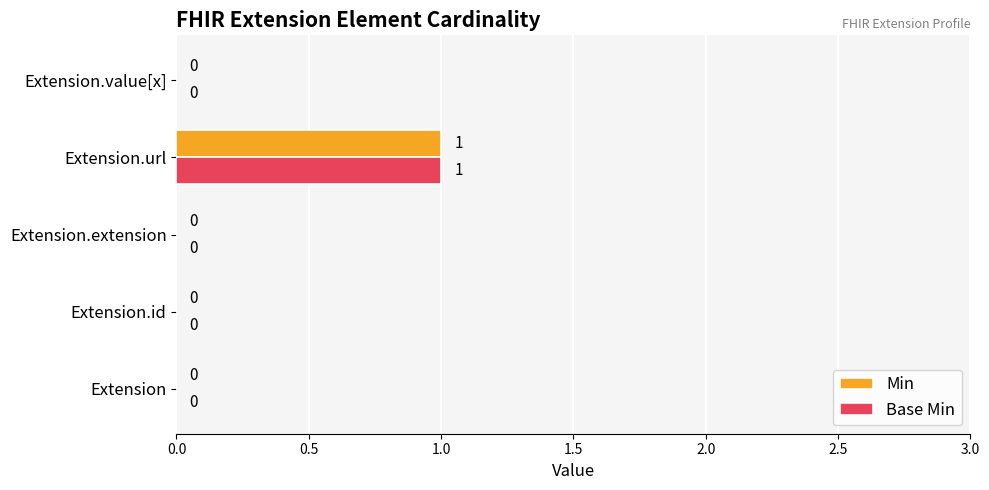

At which category is the sum across all series the highest?

Extension.url